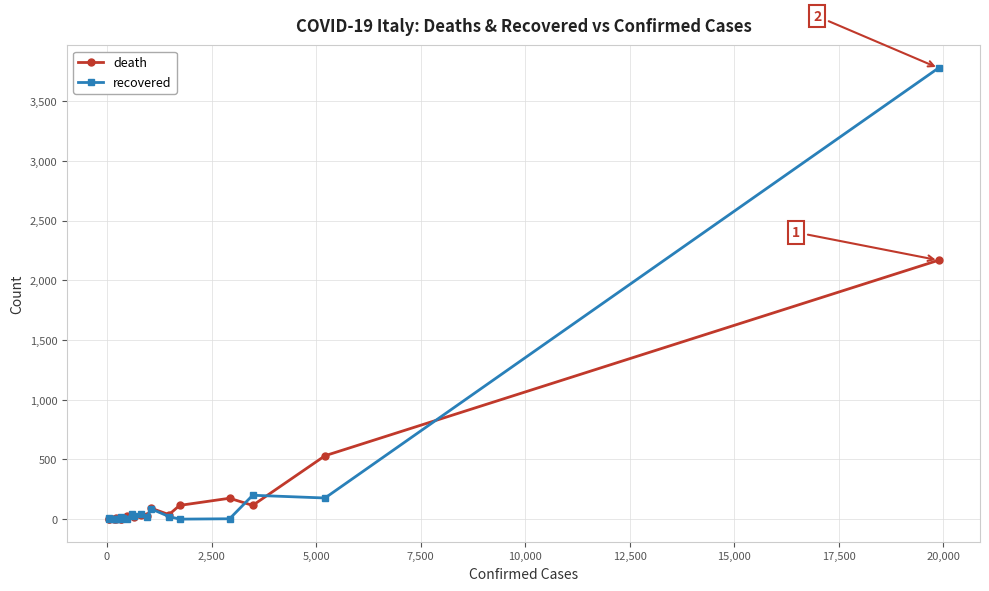

Which series has the widest spread of values?

recovered